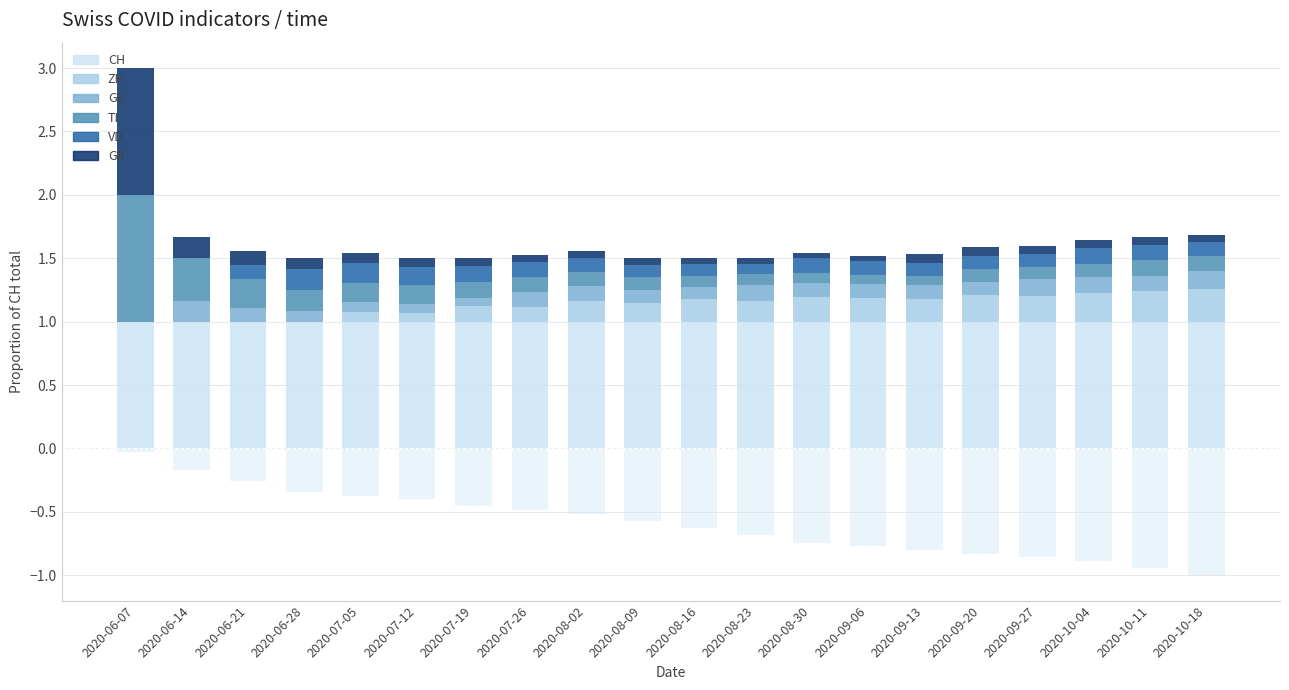

How many values in the ZH series exceed 0?

16